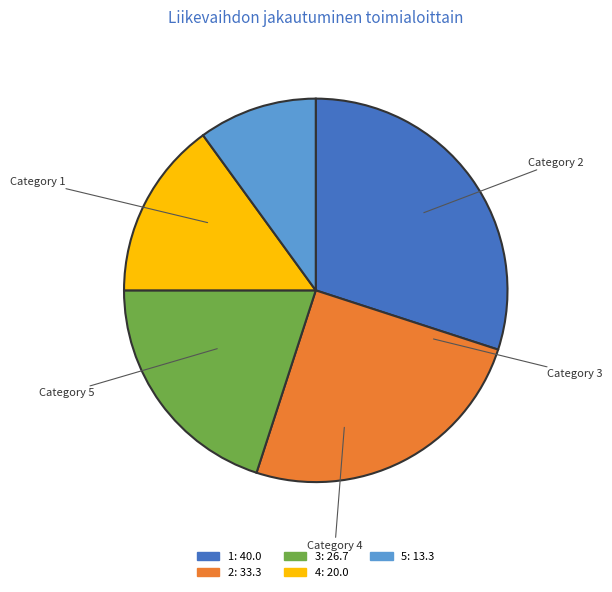

Rank the categories by value from lowest to highest.

5, 4, 3, 2, 1